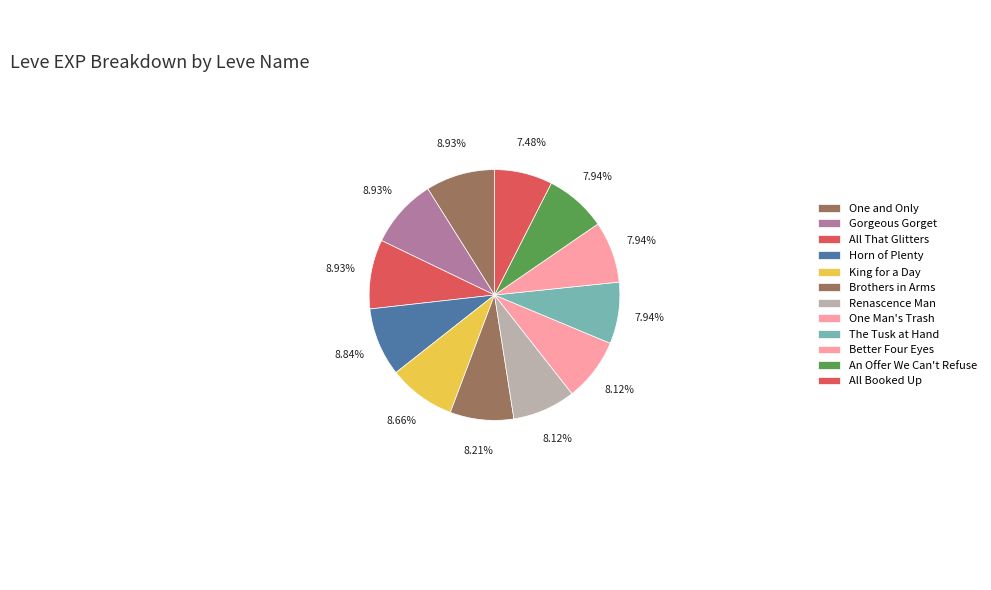

How many segments does this pie chart have?

12